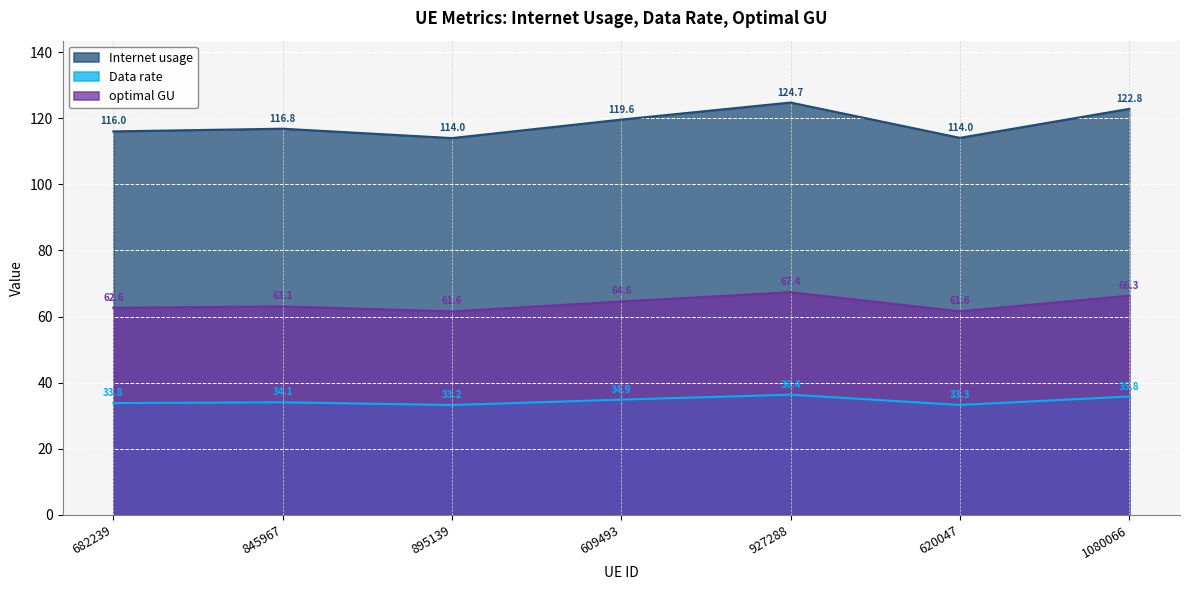

What is the sum of all Data rate values?

241.5